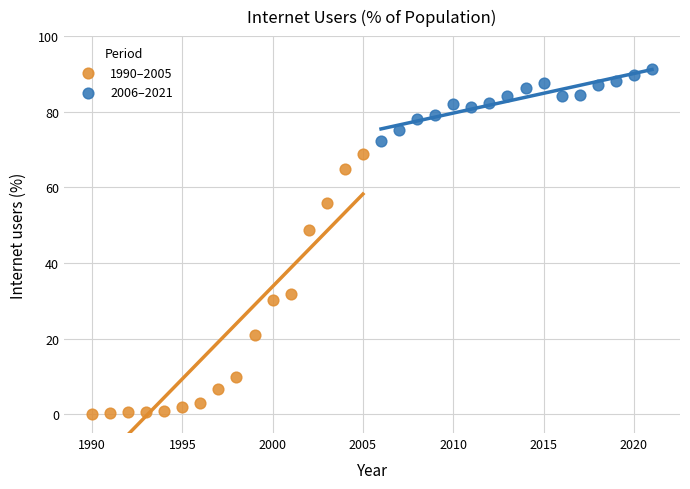

Which series contains the lowest Y value?

1990–2005